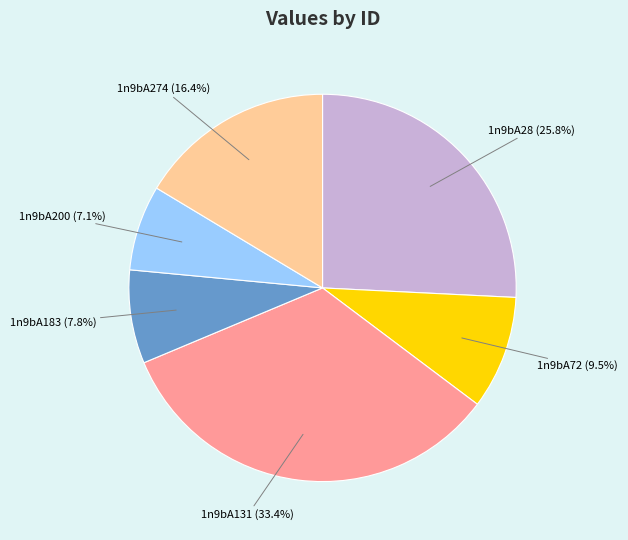

To the nearest percent, what is the average slice percentage?

17%